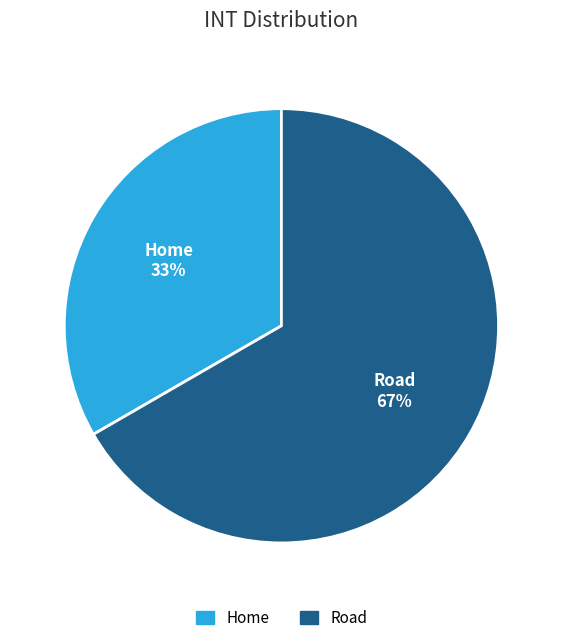

Is the sum of Road and Home greater than half?

Yes